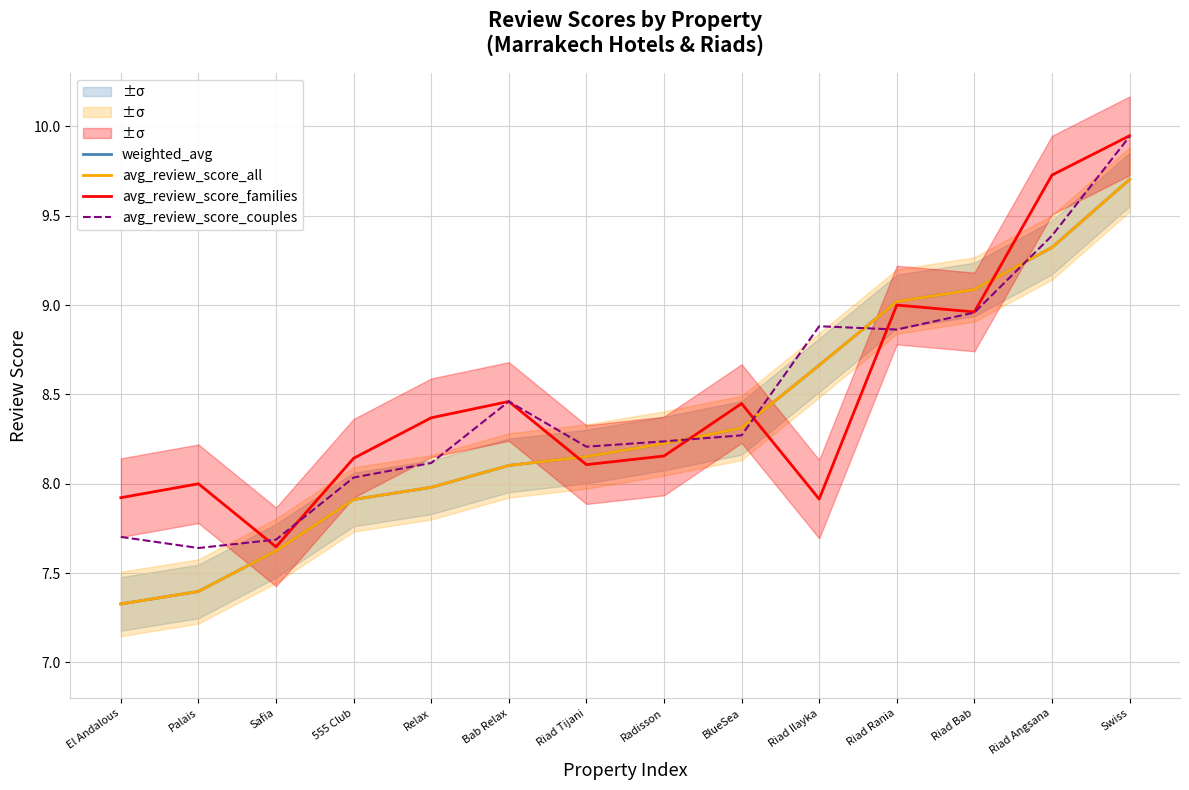

At how many categories does at least one series exceed 9?

4